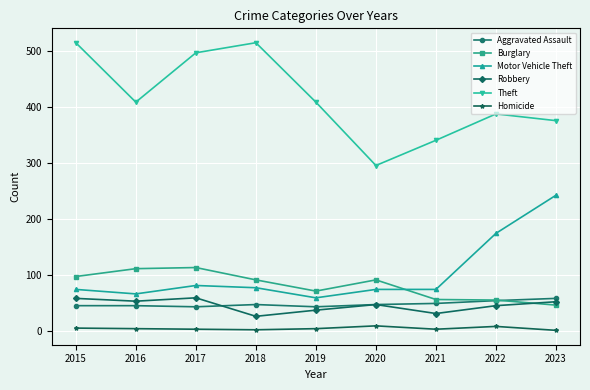

How many lines are shown in the chart?

6